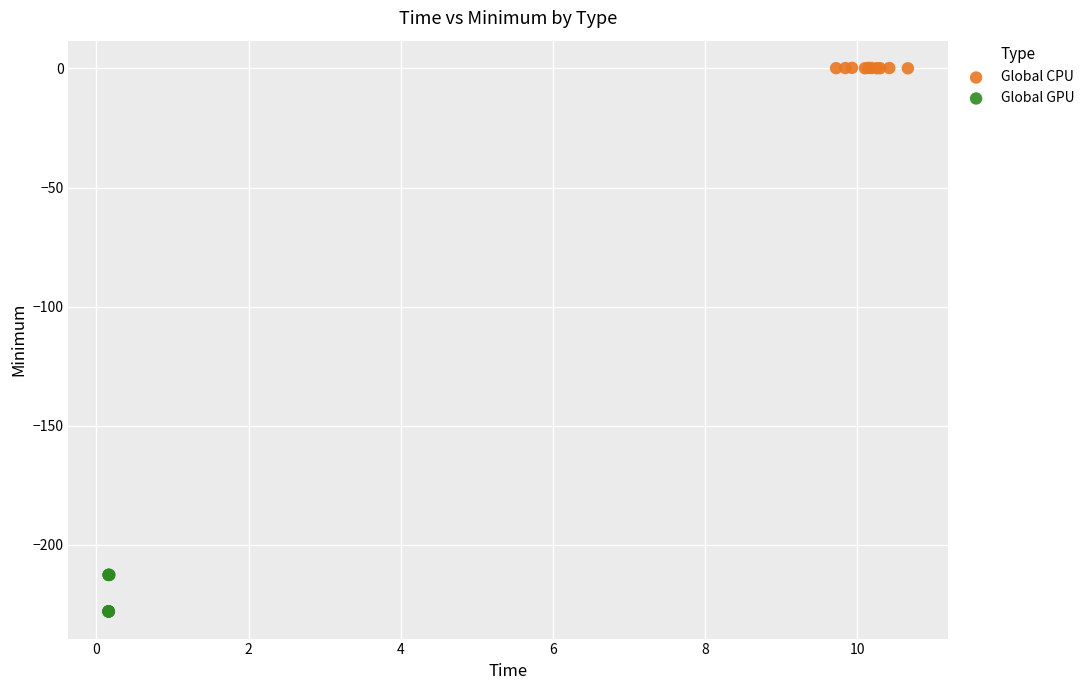

Which series contains the highest Y value?

Global CPU